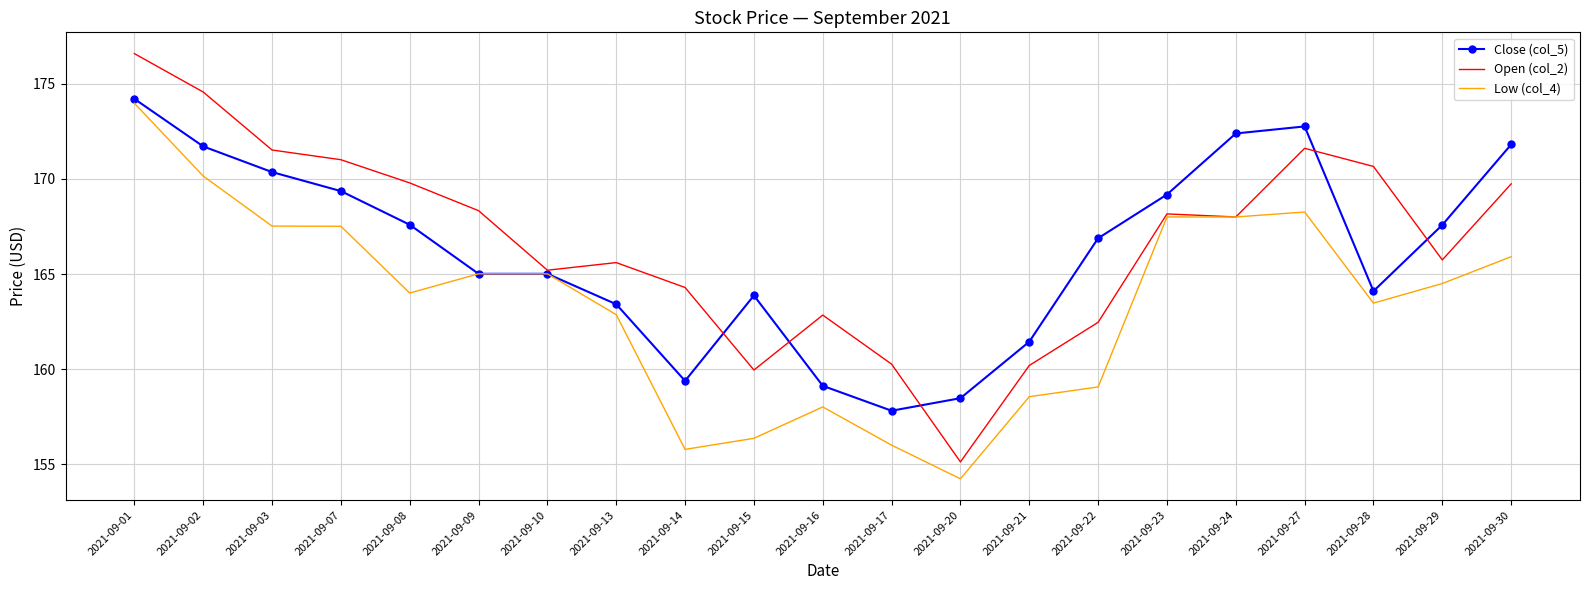

At 2021-09-01, list the series in order from largest to smallest.

Open (col_2), Close (col_5), Low (col_4)